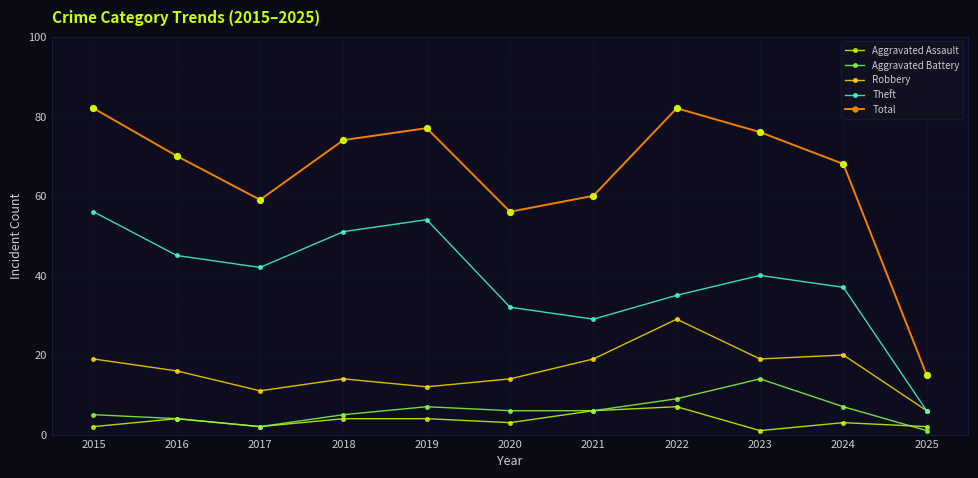

What is the total value across all series at 2018?

148